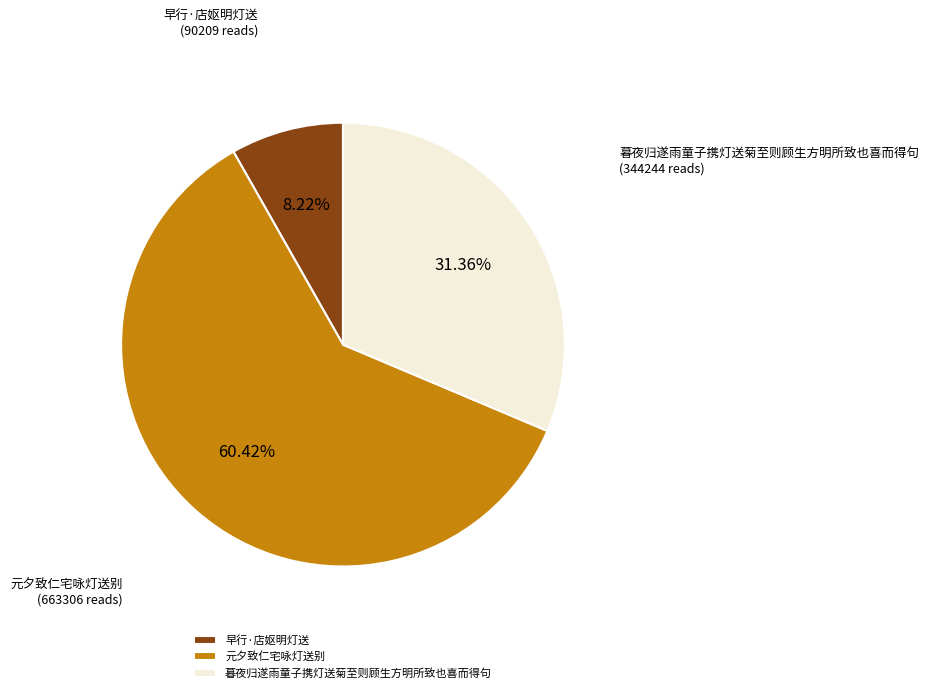

Which slice represents more than half of the pie?

元夕致仁宅咏灯送别